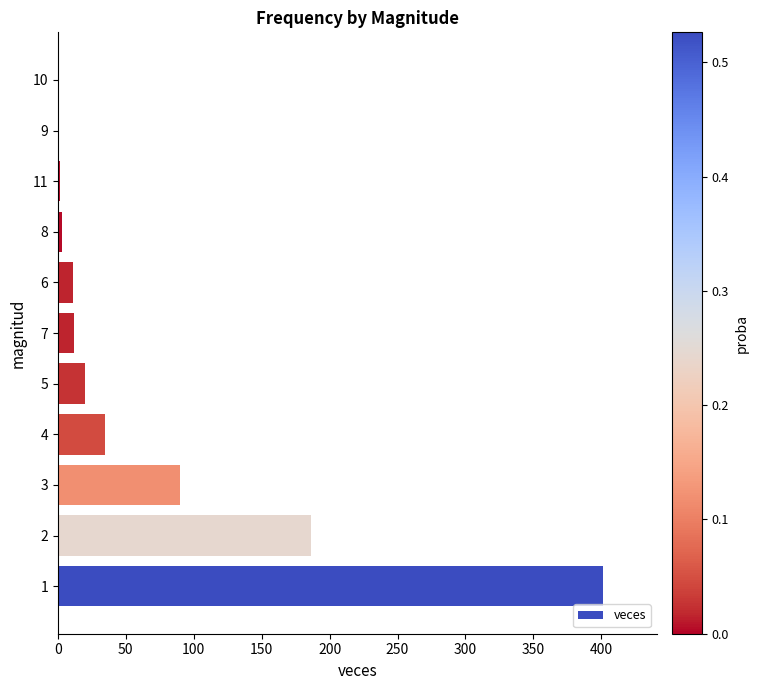

Does the chart contain stacked bars?

No